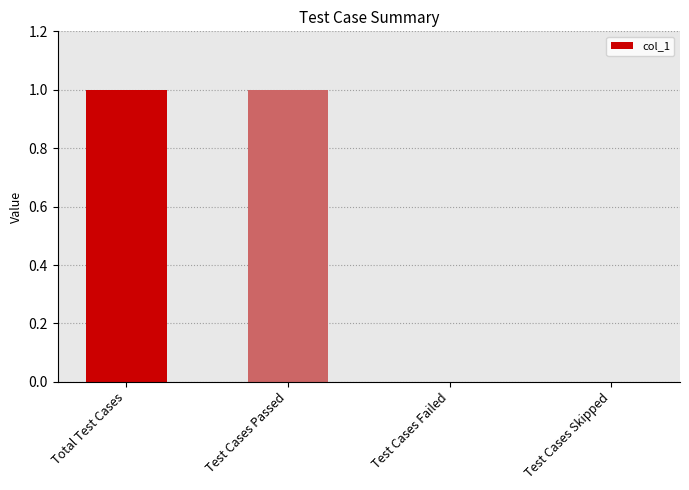

Between Test Cases Skipped and Total Test Cases, which is larger?

Total Test Cases